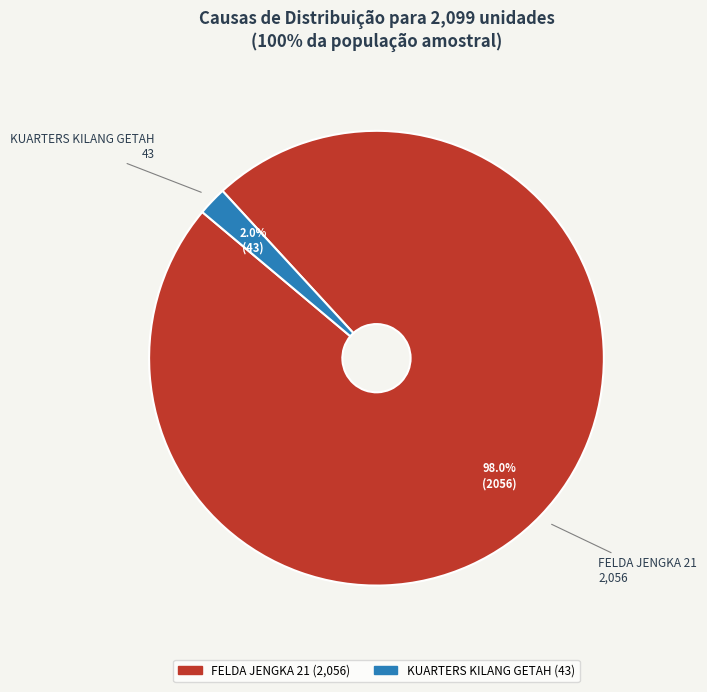

What is the largest slice in the pie chart?

FELDA JENGKA 21